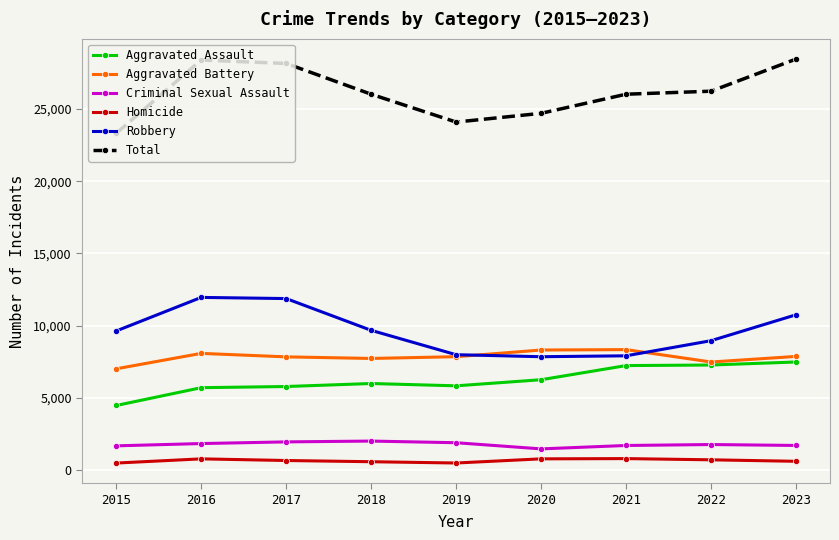

Is it true that Aggravated Assault equals 5793 at 2017?

True